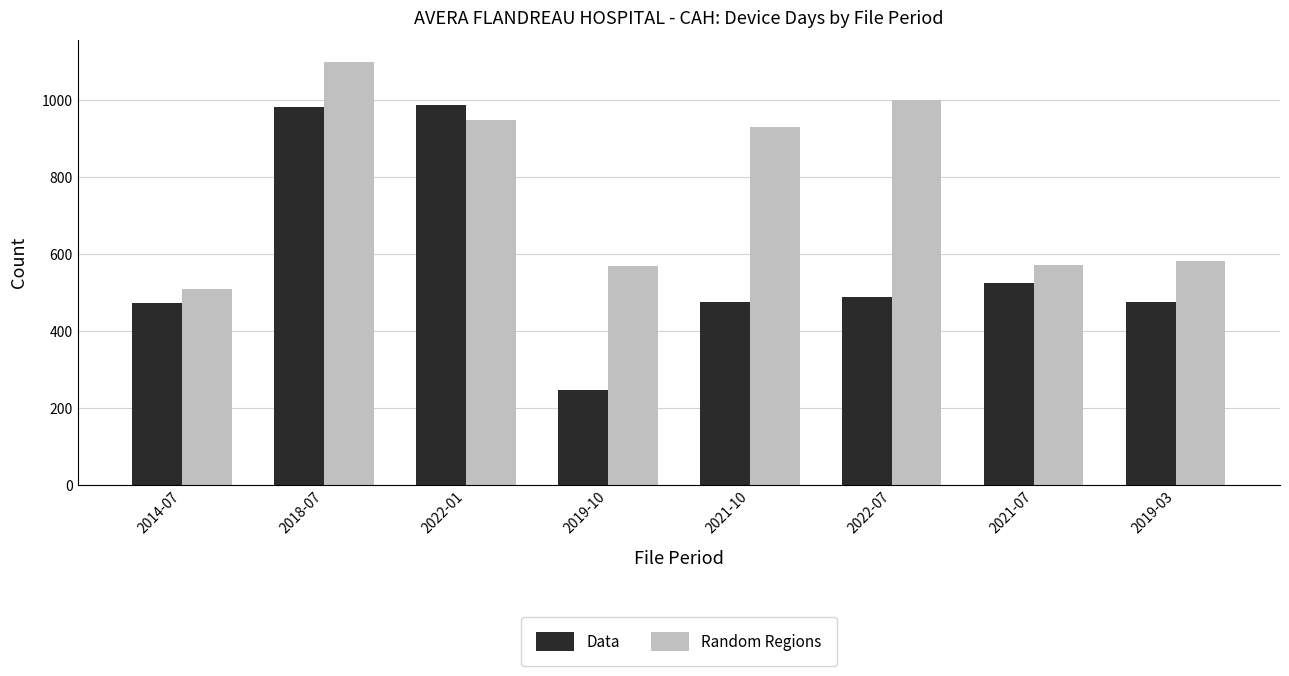

What is the maximum value shown in the chart?

1101